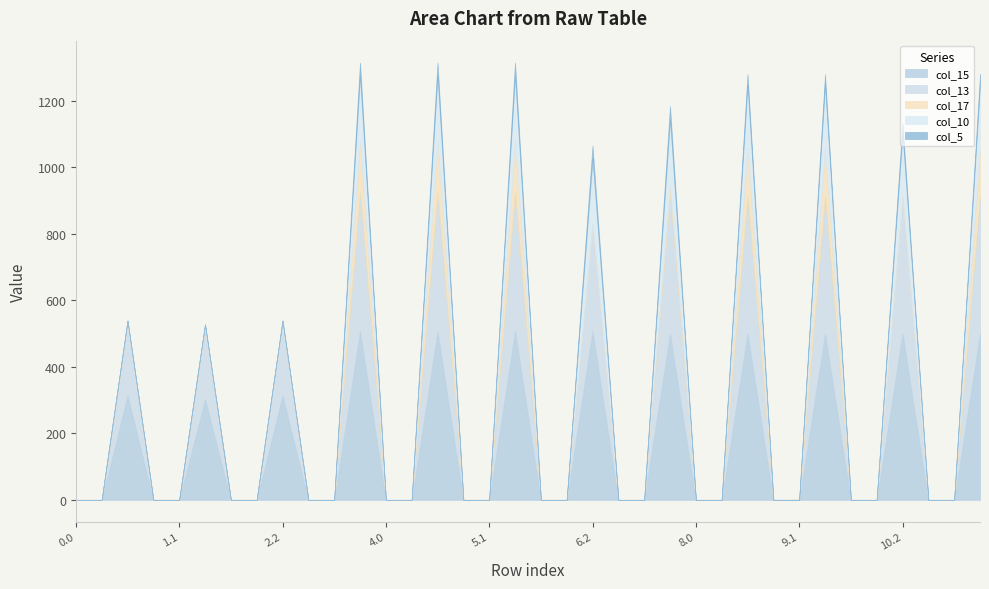

What is the average value of the col_17 series?

25.9